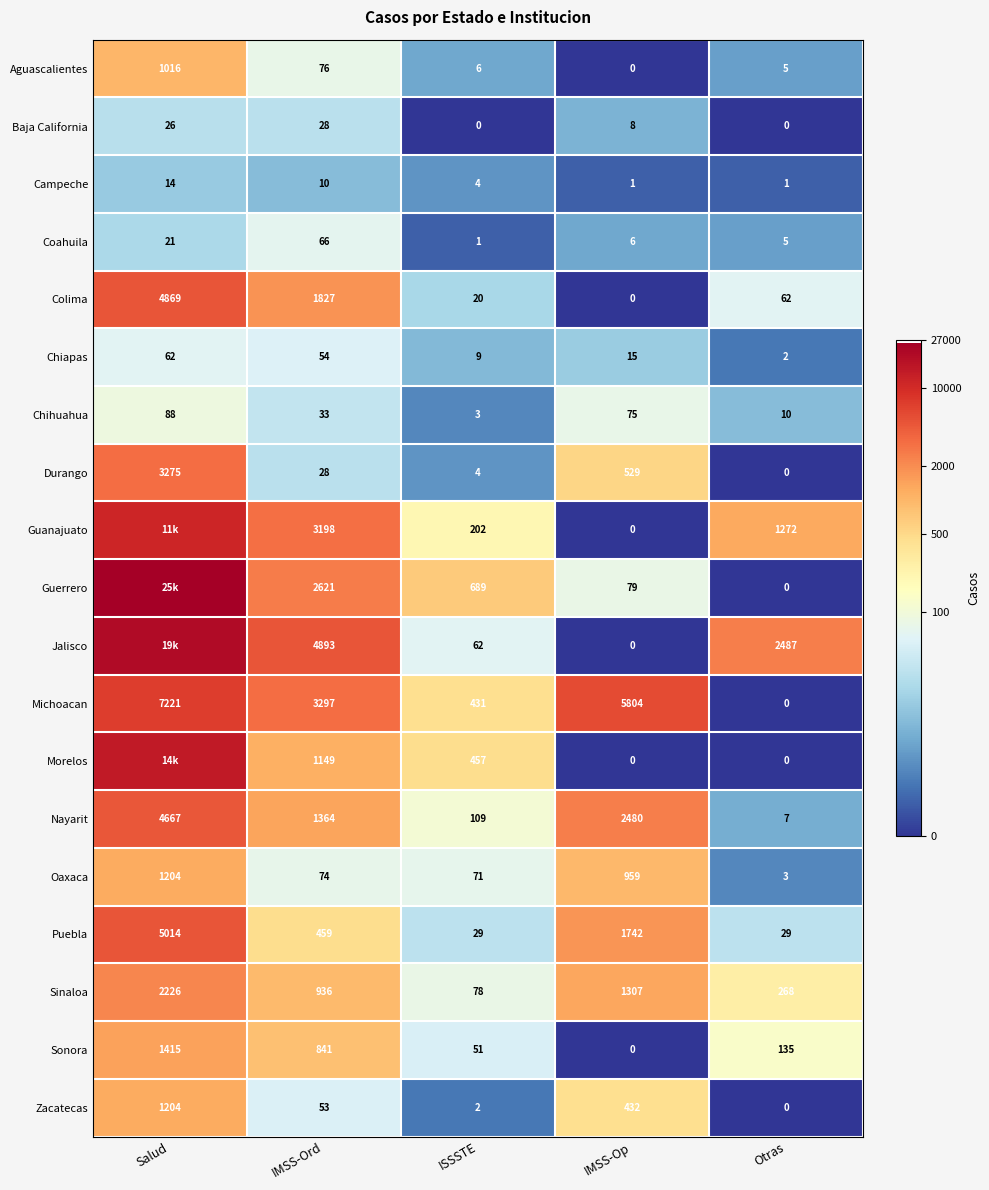

At which label is Durango closest to 1637?

IMSS-Op